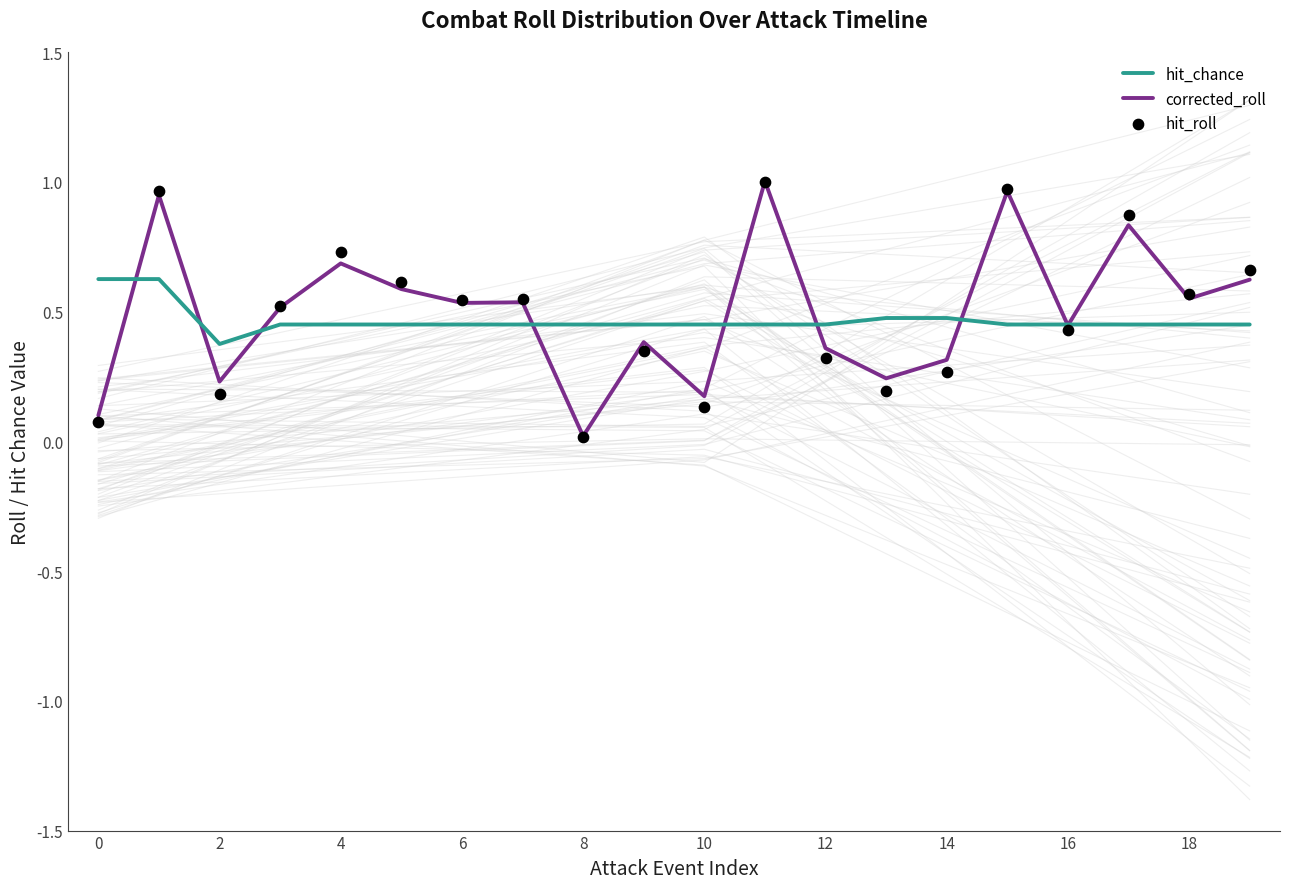

True or false: hit_chance has a value of 0.2 at 12.

False